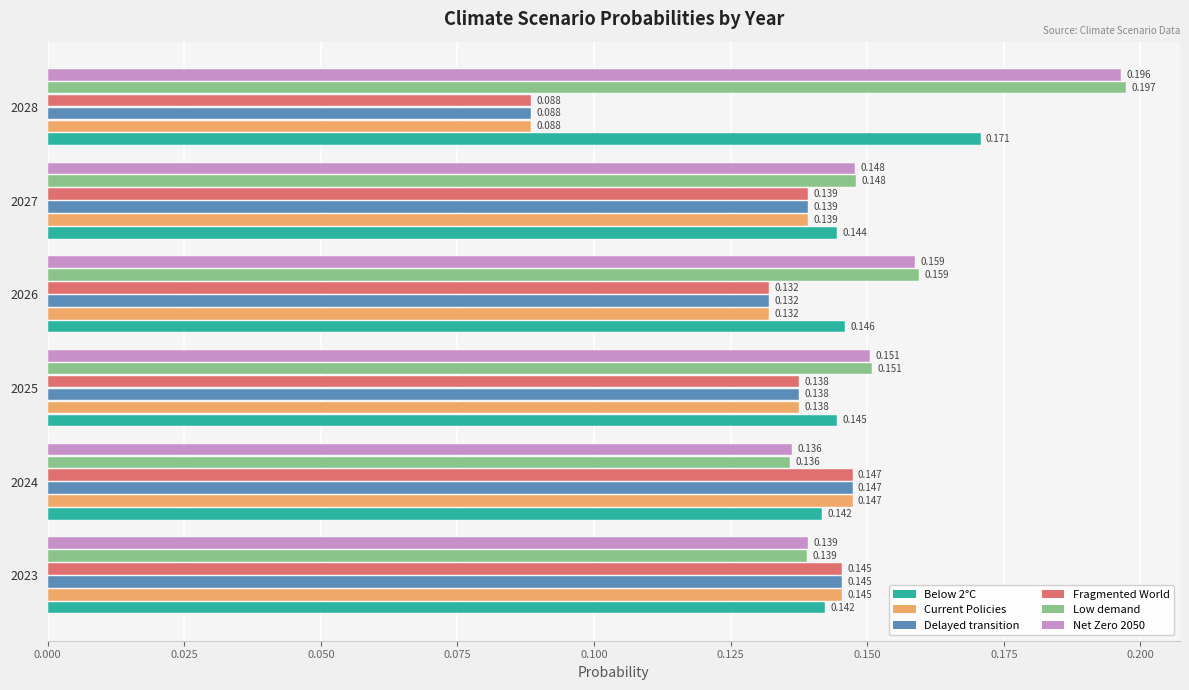

Is the value of Delayed transition at 2023 greater than the value of Current Policies at 2027?

Yes